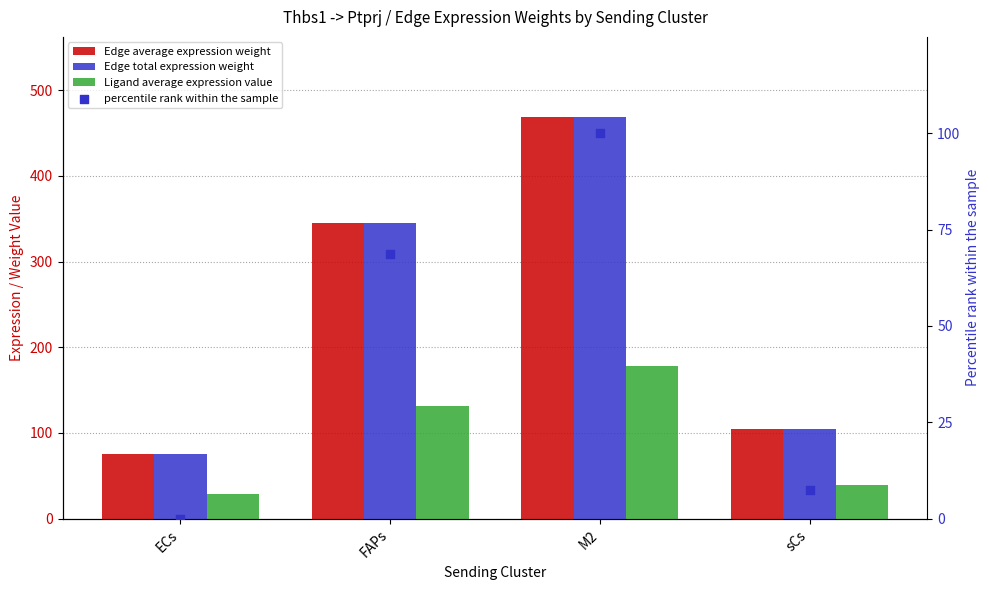

What are all the series names shown in the legend?

Edge average expression weight, Edge total expression weight, Ligand average expression value, percentile rank within the sample